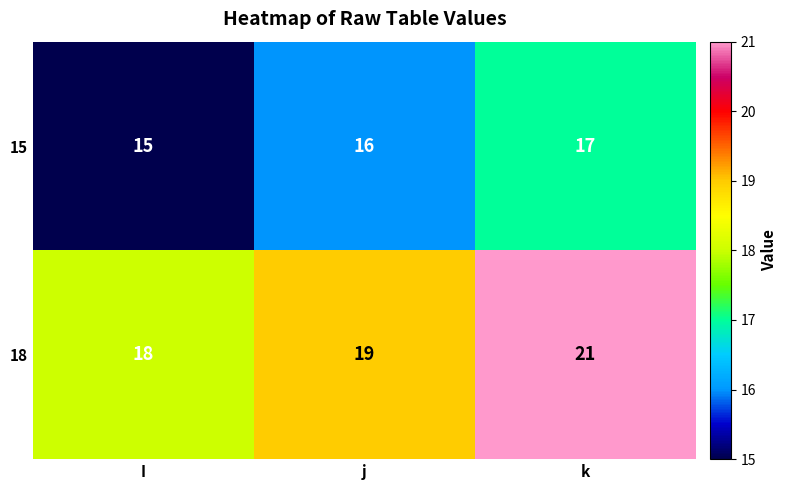

At which category is the sum across all series the highest?

k